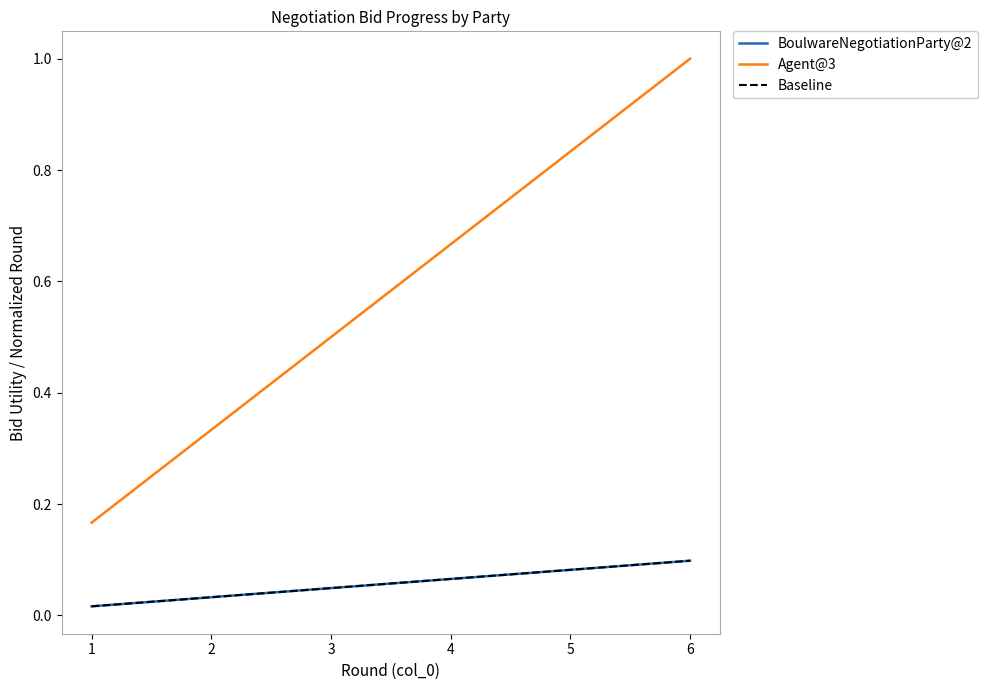

List the labels in order of Agent@3 value, smallest first.

1, 2, 3, 4, 5, 6